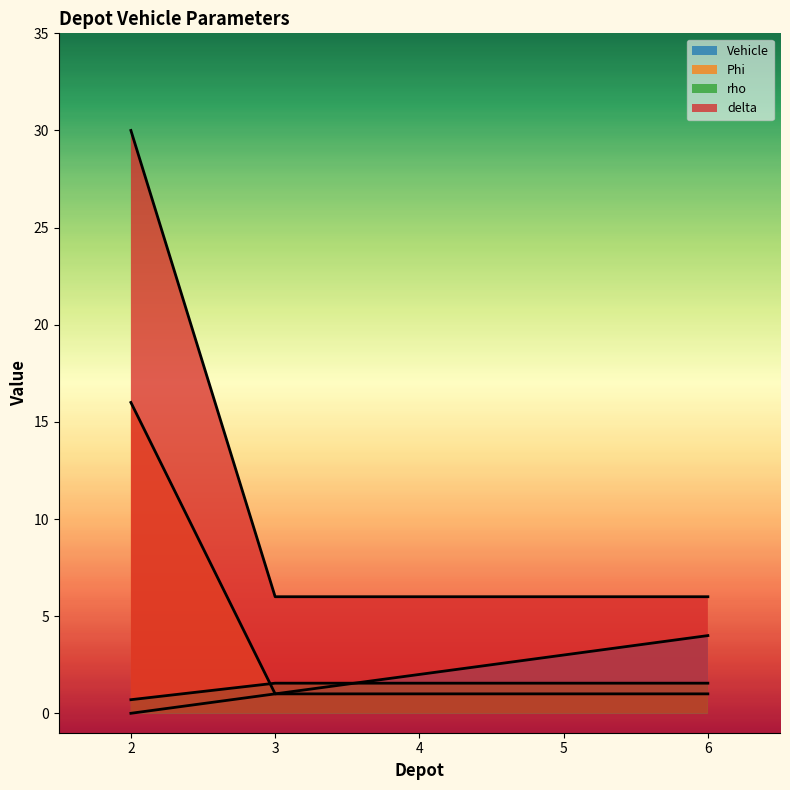

What is the sum of the delta values at 3 and 2?

36.0